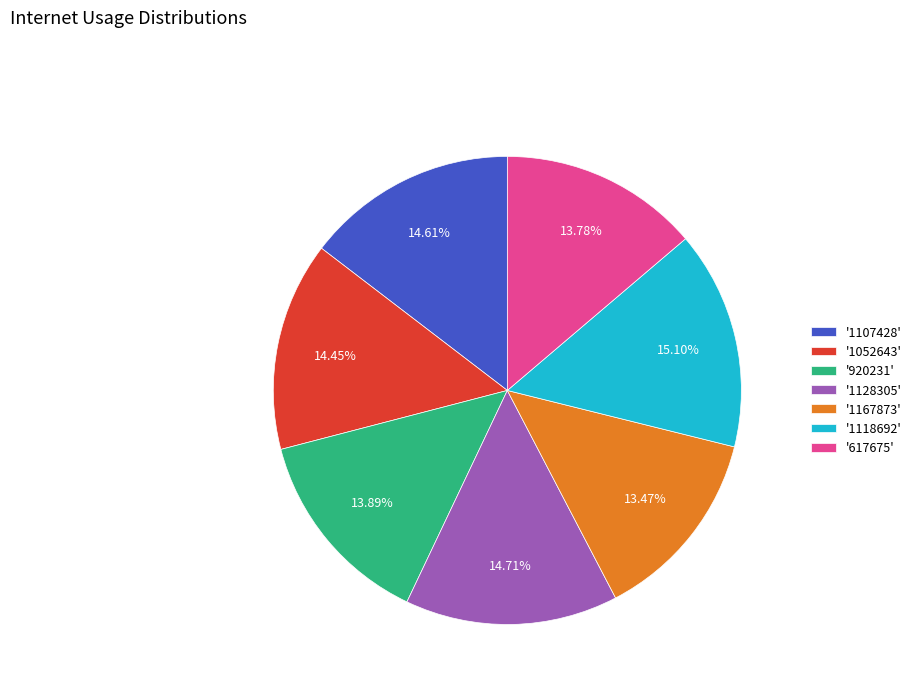

Combined, do '1052643' and '1107428' account for over 50%?

No